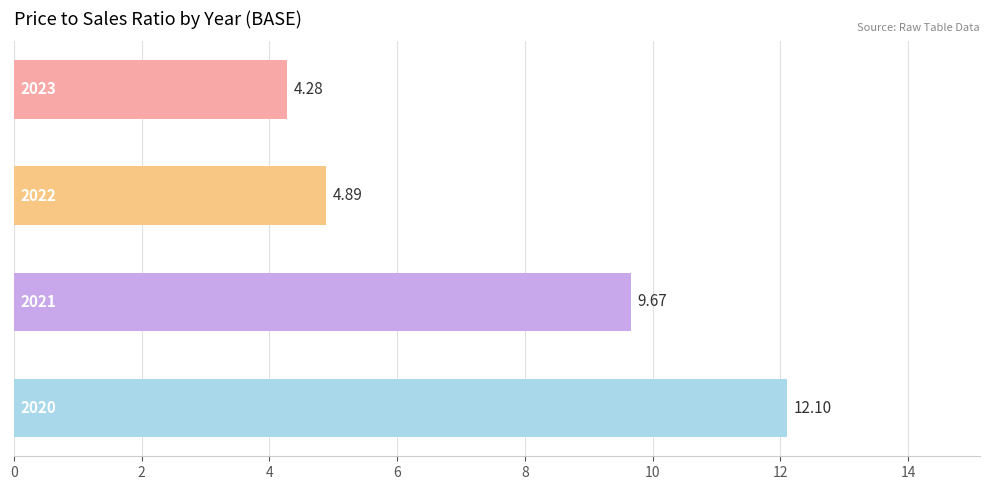

How many values are below 9?

2